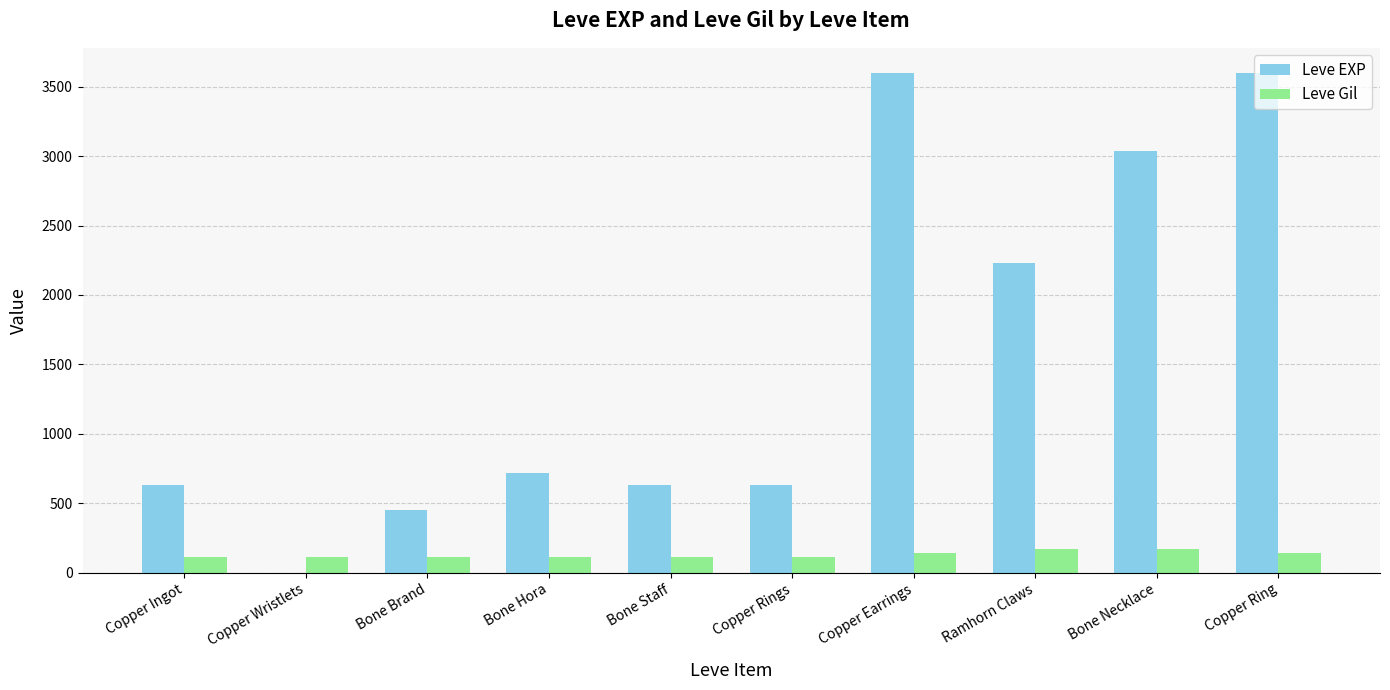

Which series has the largest total across all categories?

Leve EXP